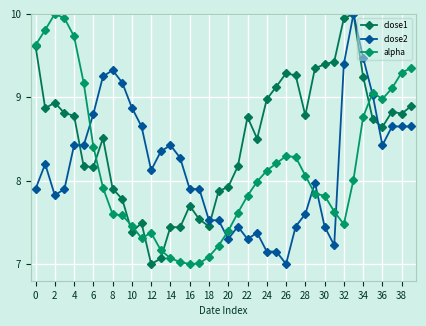

What is the smallest value displayed?

7.0